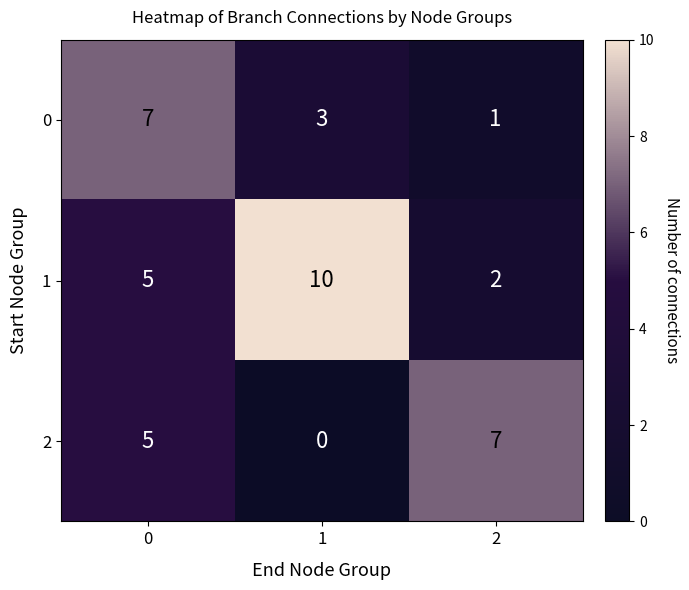

List the series in order of their overall mean, highest first.

1, 2, 0